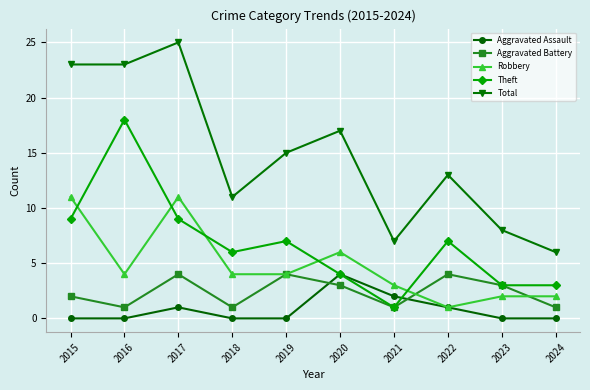

Which series has the widest spread of values?

Total